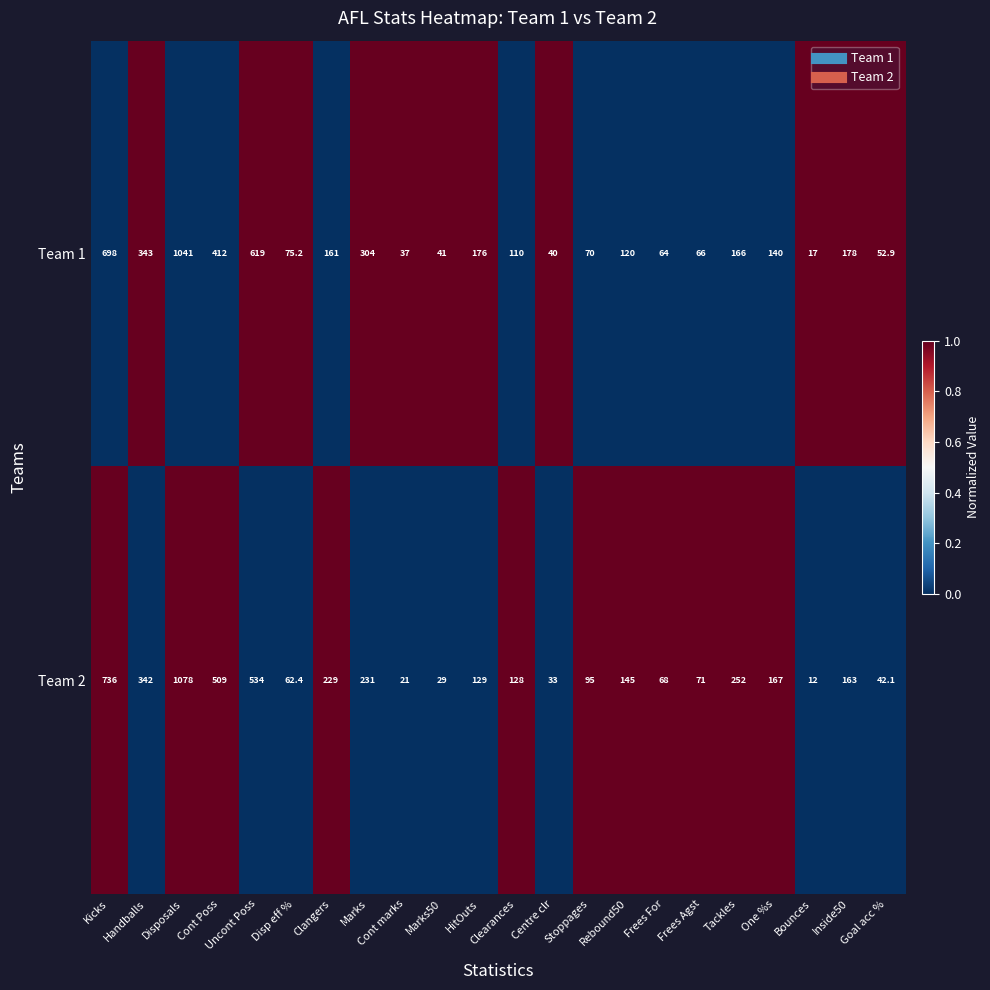

What is the difference between the highest and lowest values at Cont marks?

16.0